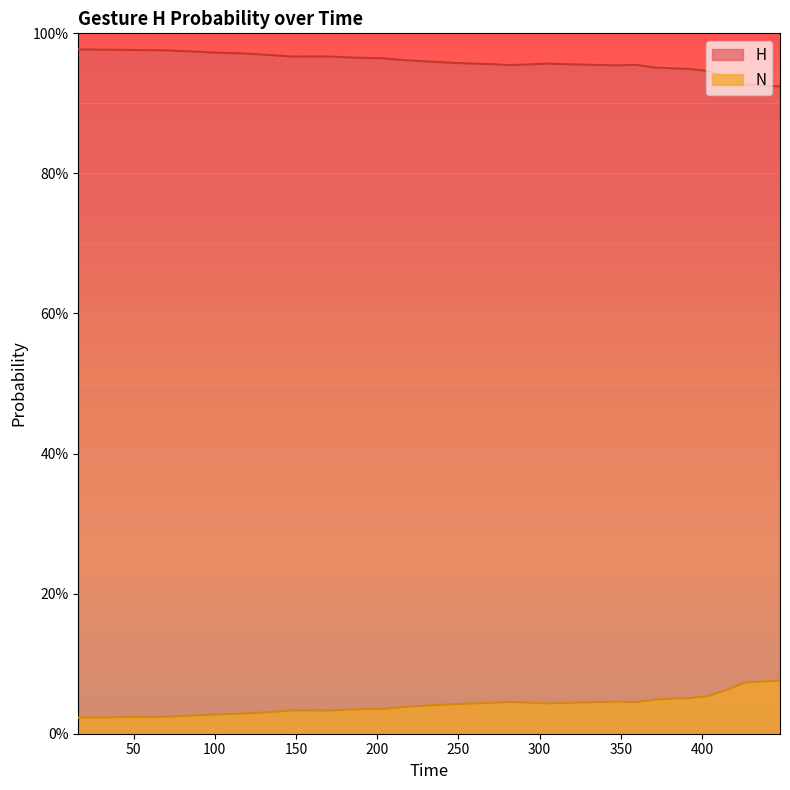

What is the maximum value shown in the chart?

1.0